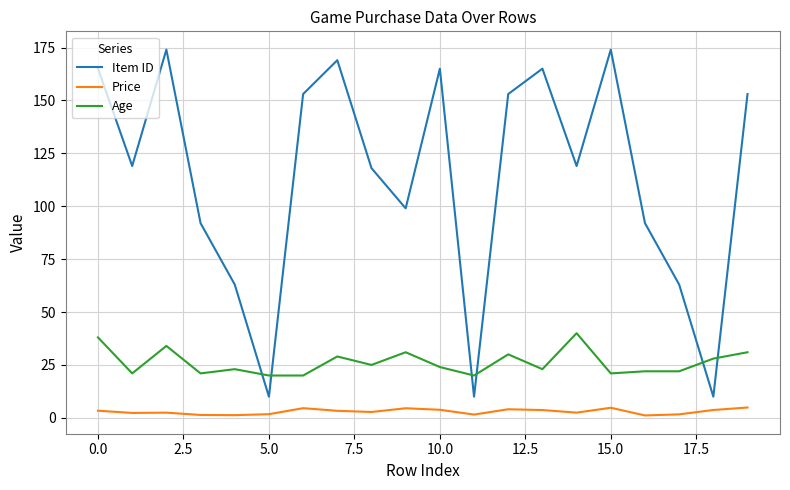

True or false: Age and Price cross at least once.

False